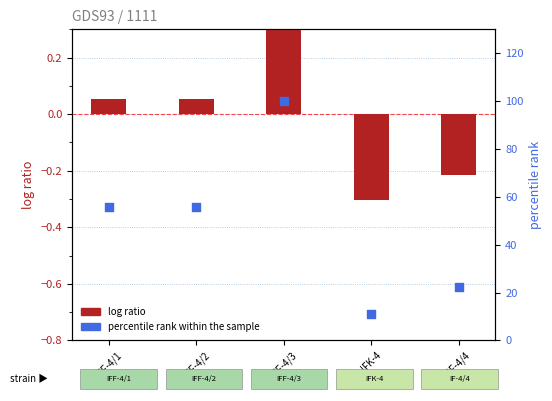

At which category is the sum across all series the highest?

IFF-4/3